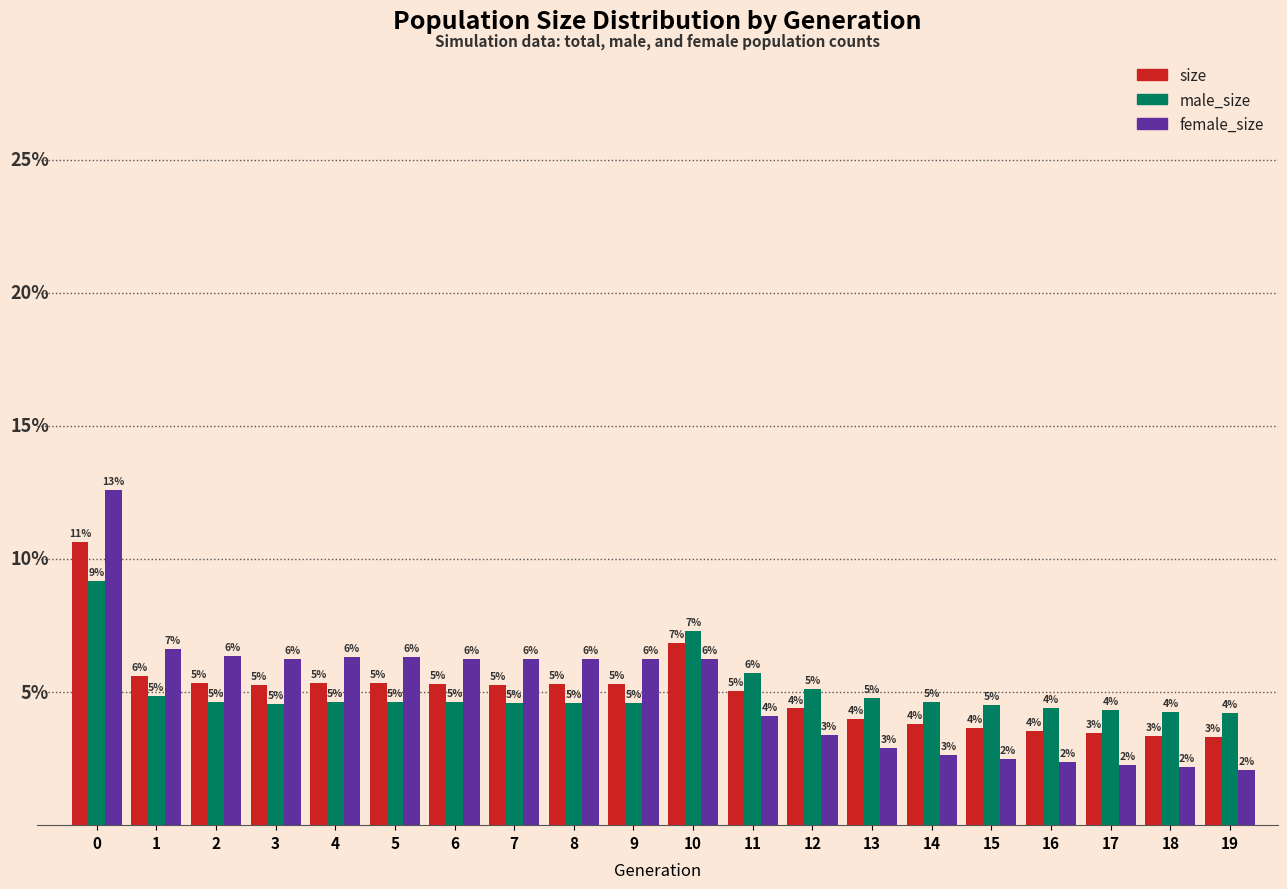

Is the value of size at 7 greater than the value of female_size at 9?

No